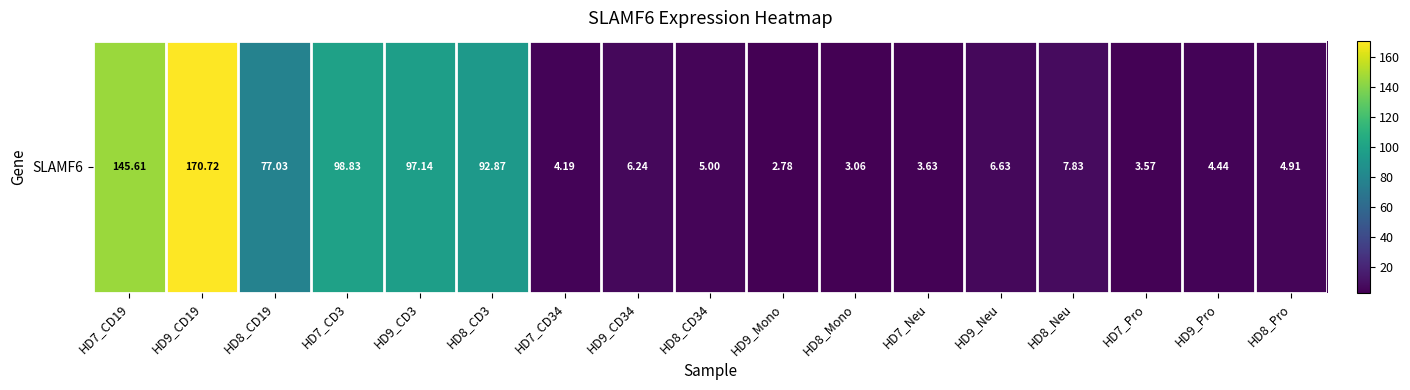

The value at HD8_Mono is 3.1. True or false?

True